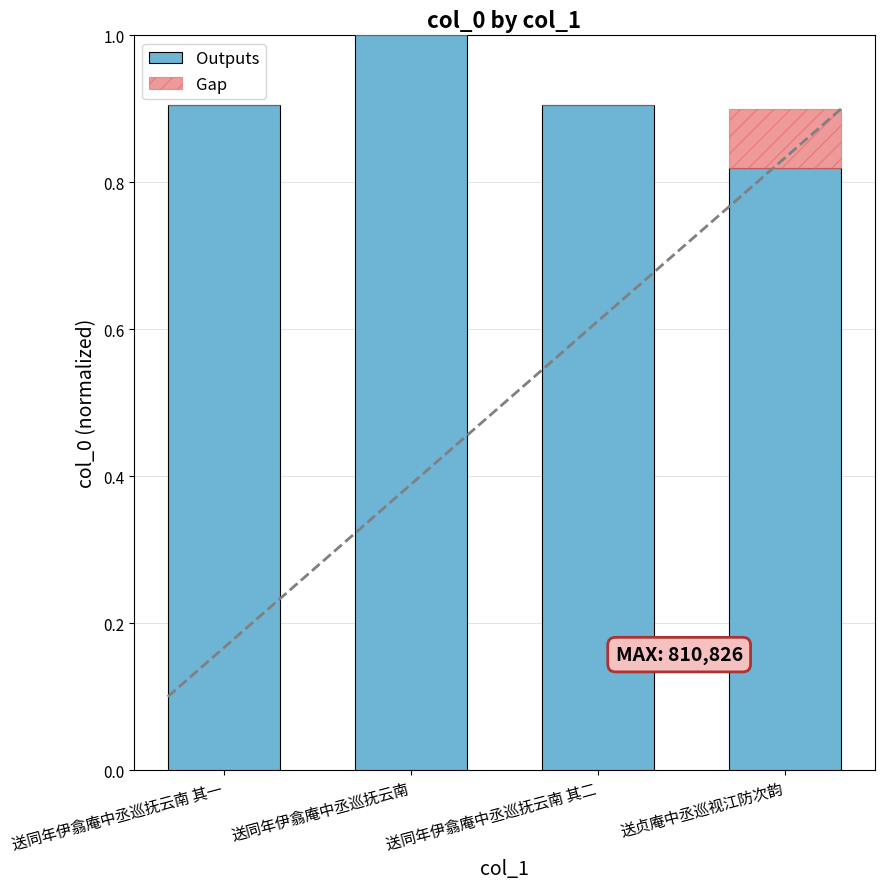

What is the maximum value for Outputs?

1.0